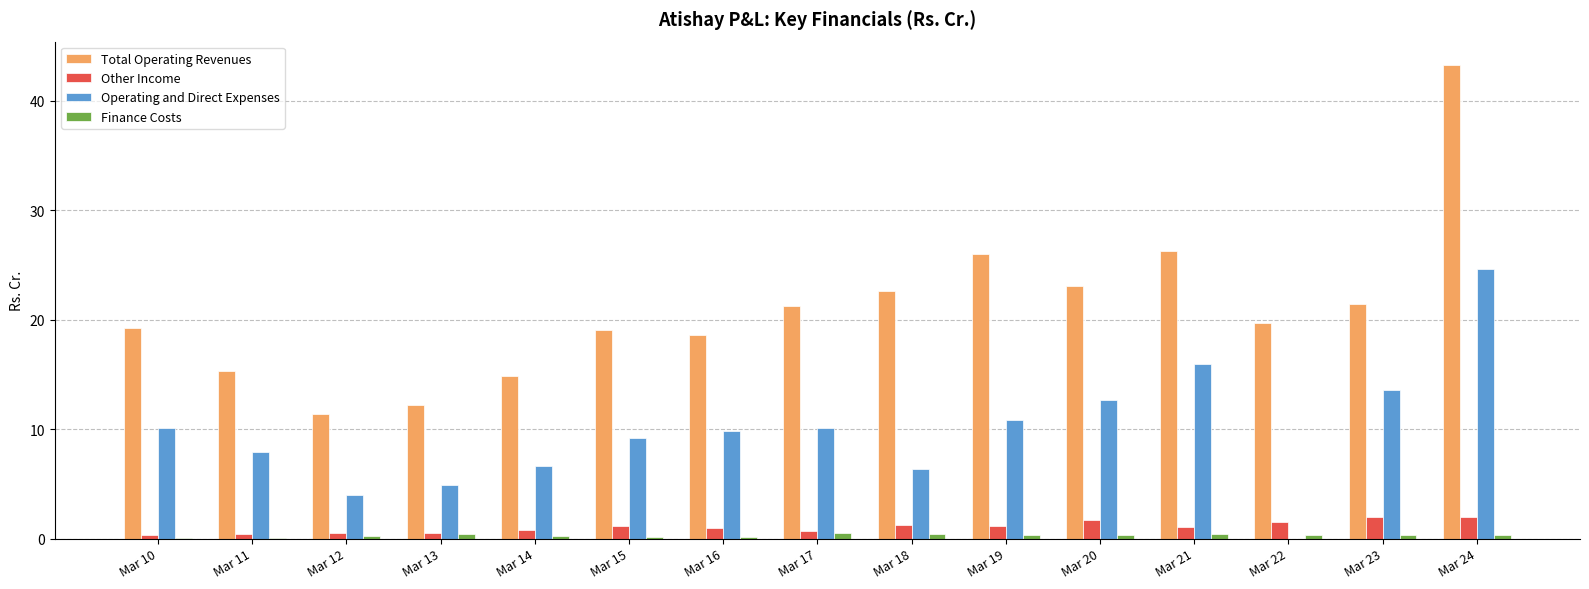

What is the sum of the Operating and Direct Expenses values at Mar 14 and Mar 20?

19.3